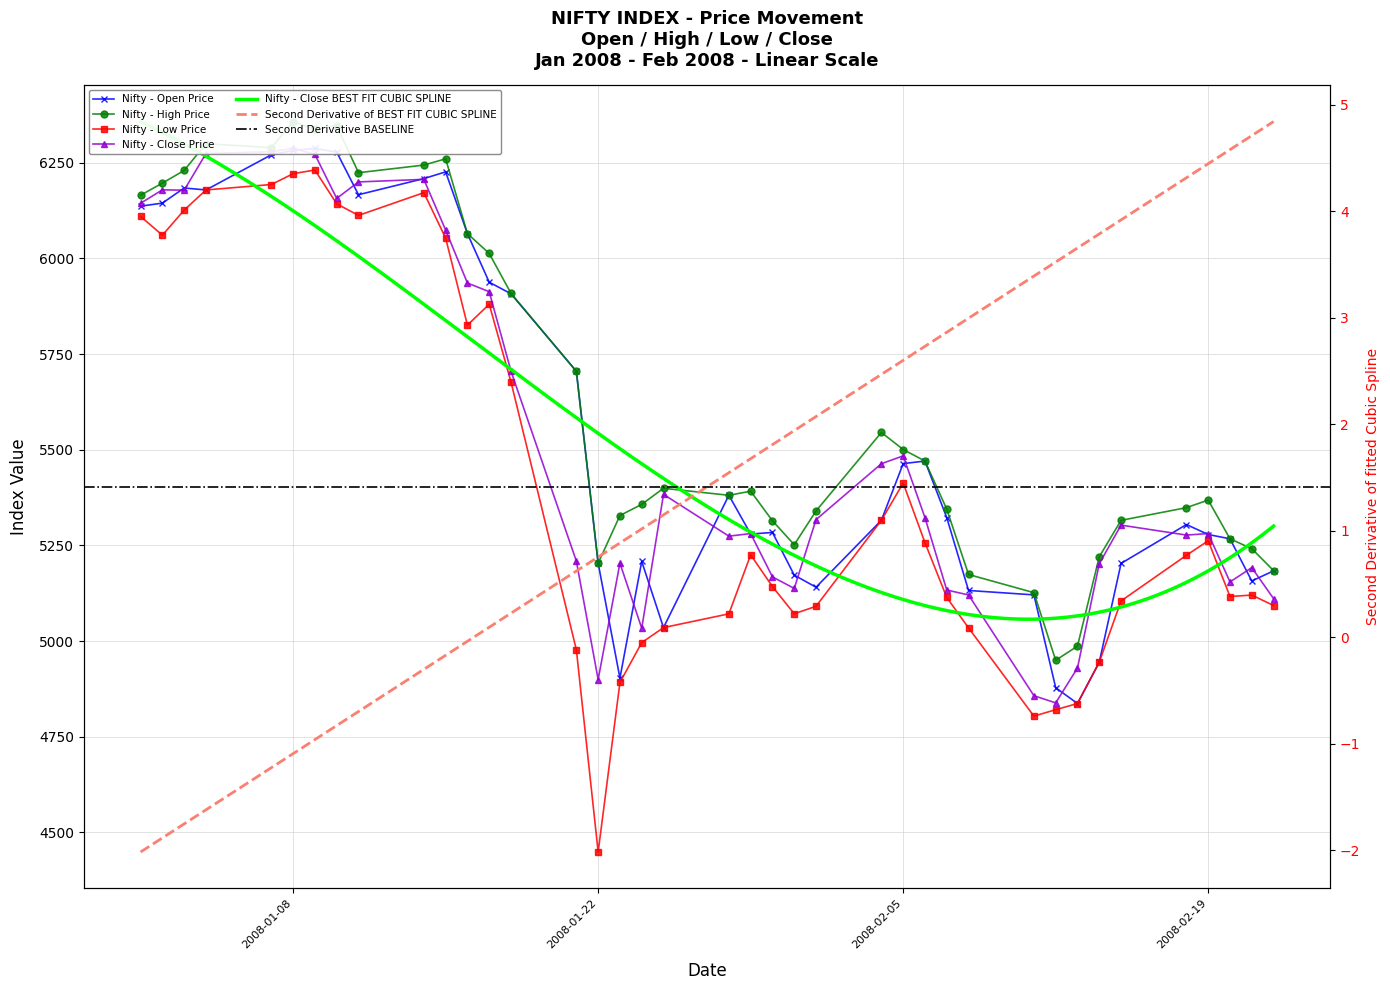

True or false: Open has more than 0 interior local peaks.

True